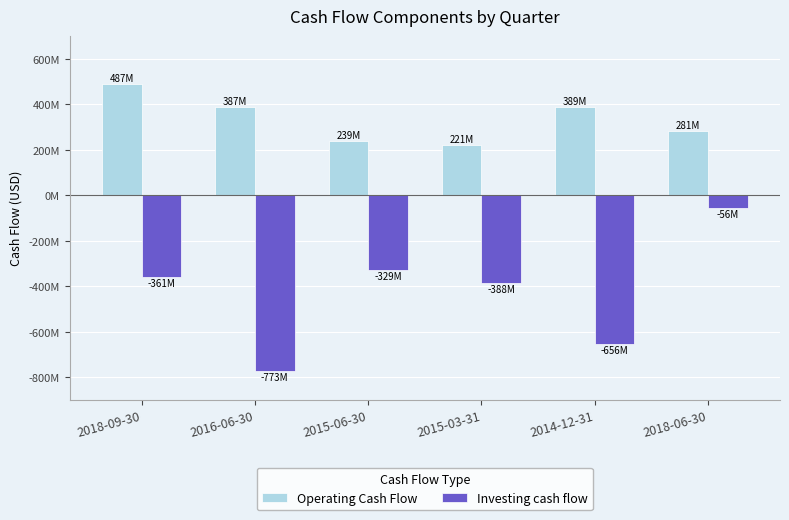

What is the sum of the Operating Cash Flow values at 2014-12-31 and 2018-06-30?

670048000